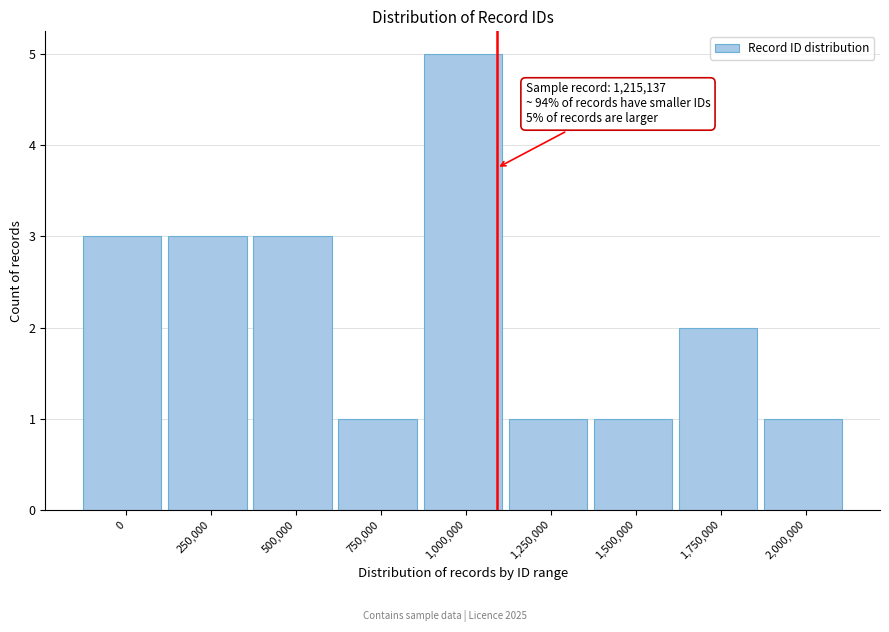

Reading left to right, transcribe all the data shown in this chart.

0=3	250,000=3	500,000=3	750,000=1	1,000,000=5	1,250,000=1	1,500,000=1	1,750,000=2	2,000,000=1